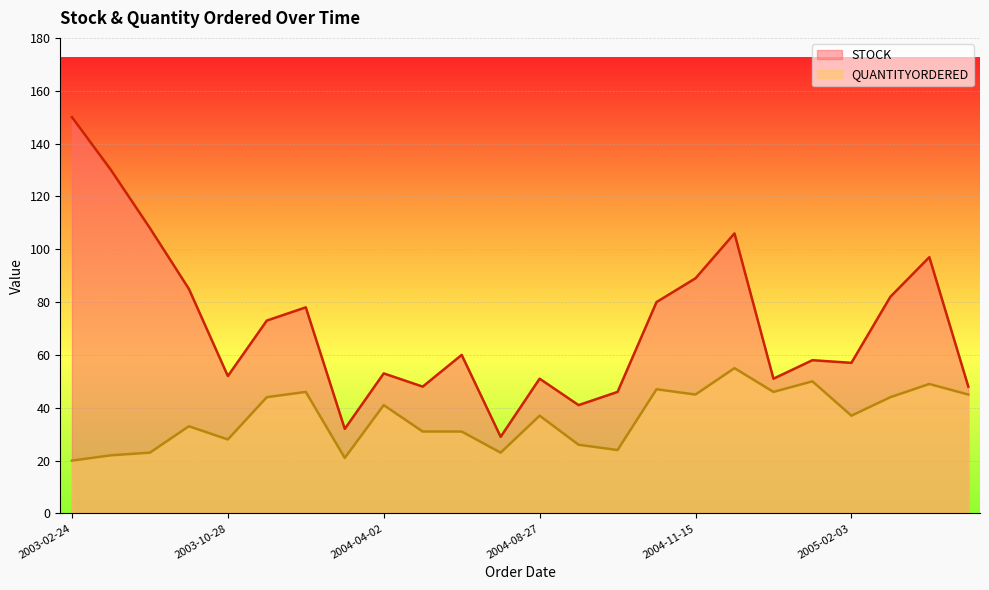

What are all the series names shown in the legend?

STOCK, QUANTITYORDERED